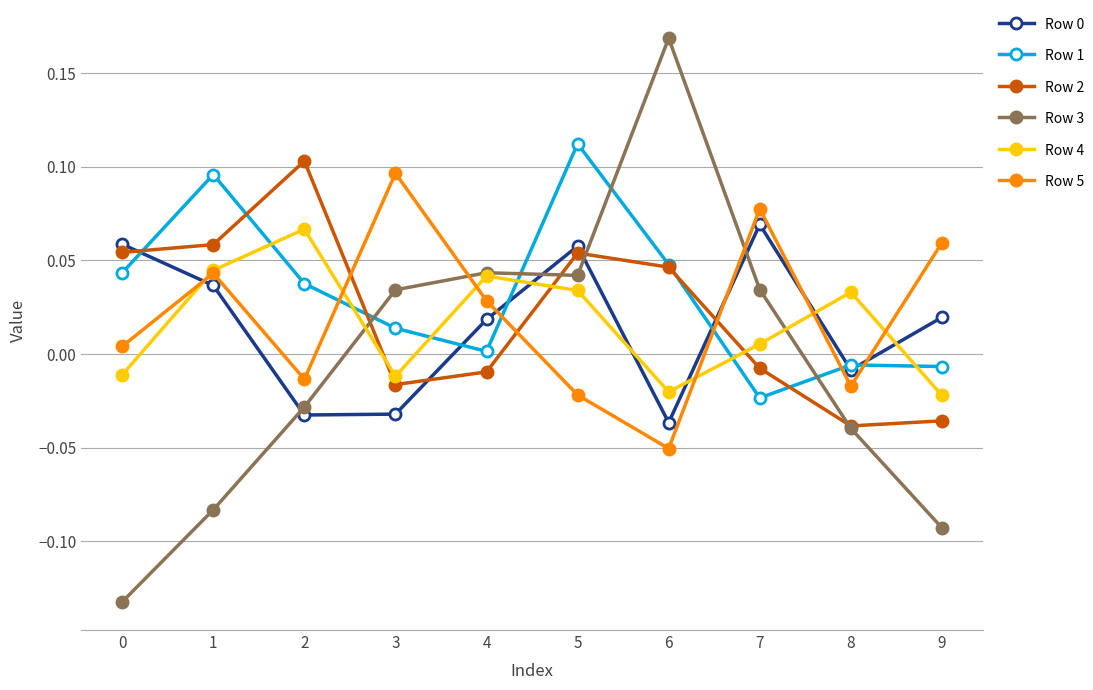

True or false: Row 2 has more than 1 interior local peaks.

True